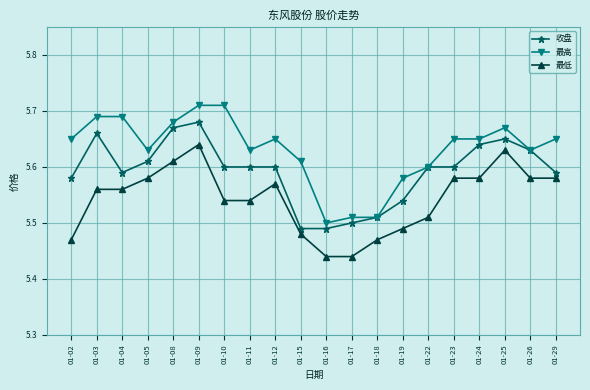

How many series are shown in this chart?

3